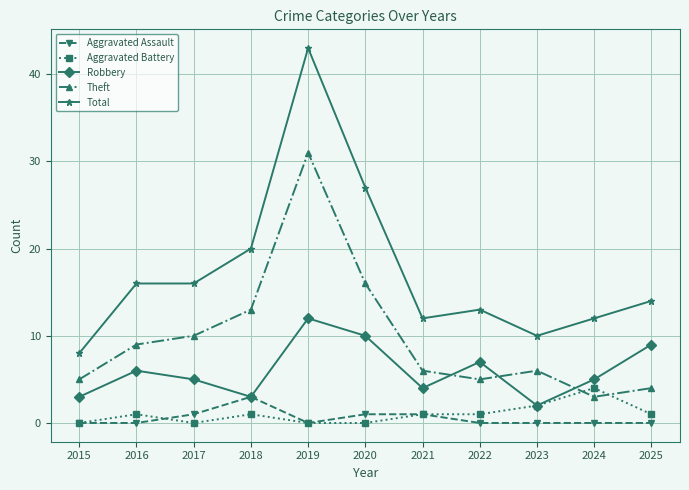

True or false: Total and Theft intersect in this chart.

False